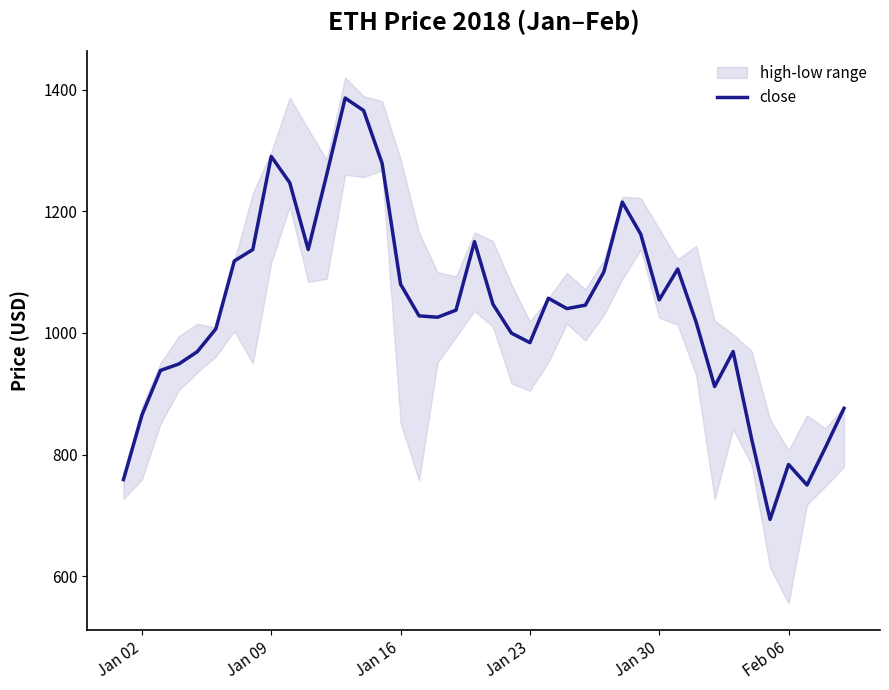

True or false: close has a value of 1420.8 at Jan 30.

False